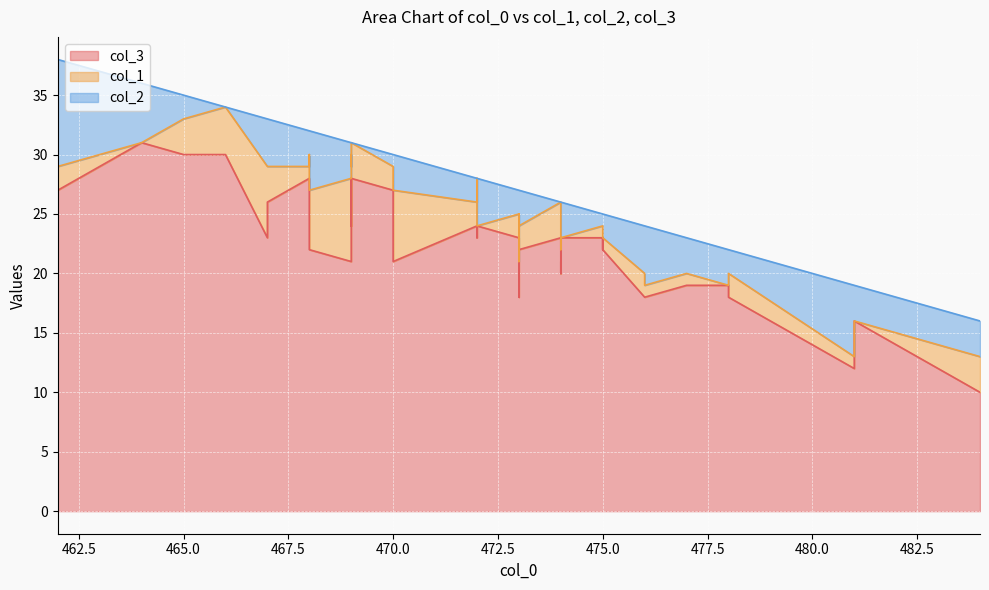

Rank the series by their maximum value, from lowest to highest.

col_1, col_2, col_3